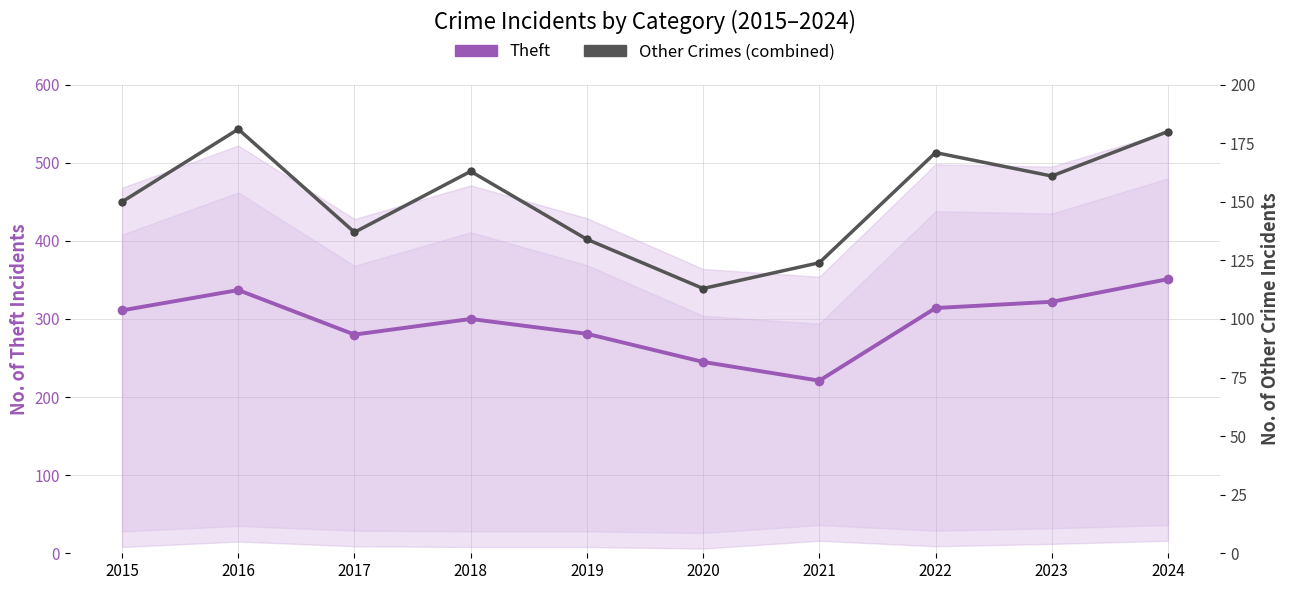

At how many categories does at least one series exceed 261?

8